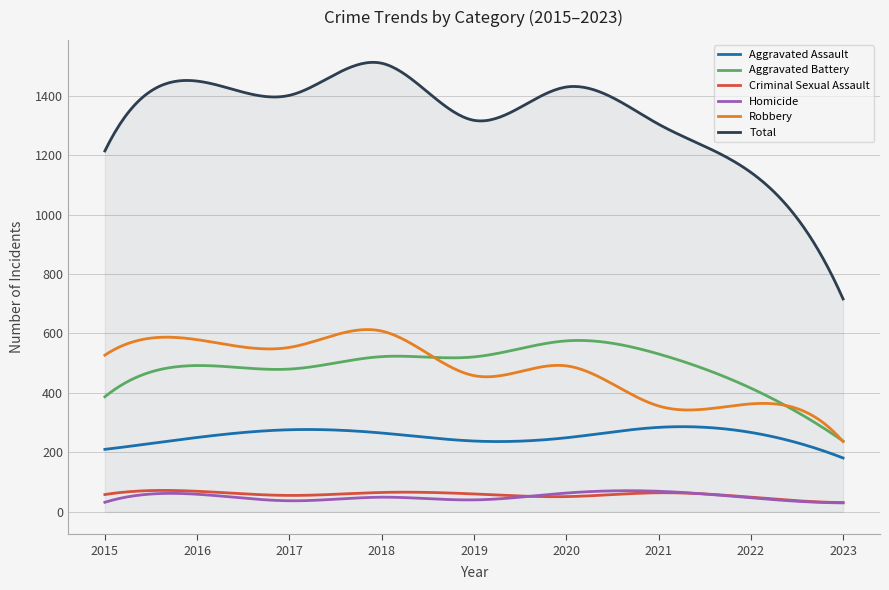

Which series has the largest total across all categories?

Total